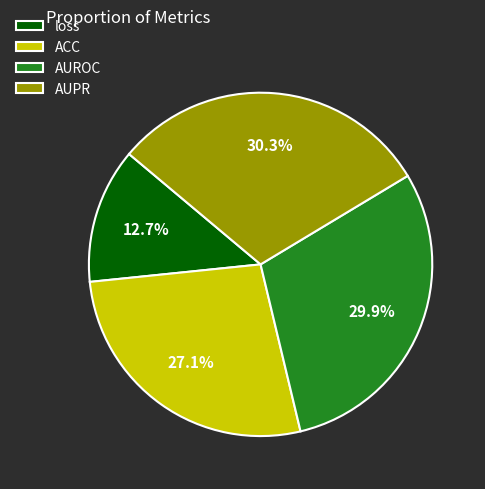

How many slices are in this pie chart?

4